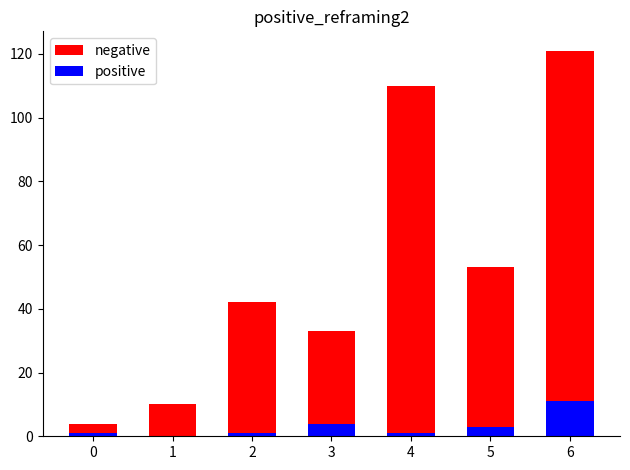

At how many categories does at least one series exceed 88?

2